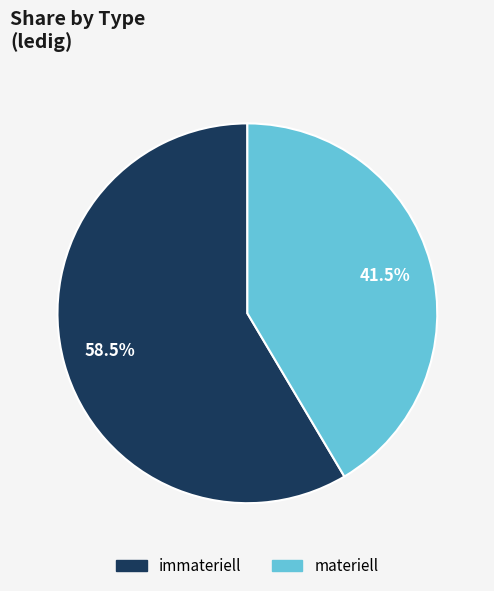

Is it true that immateriell is 64% of the pie?

False